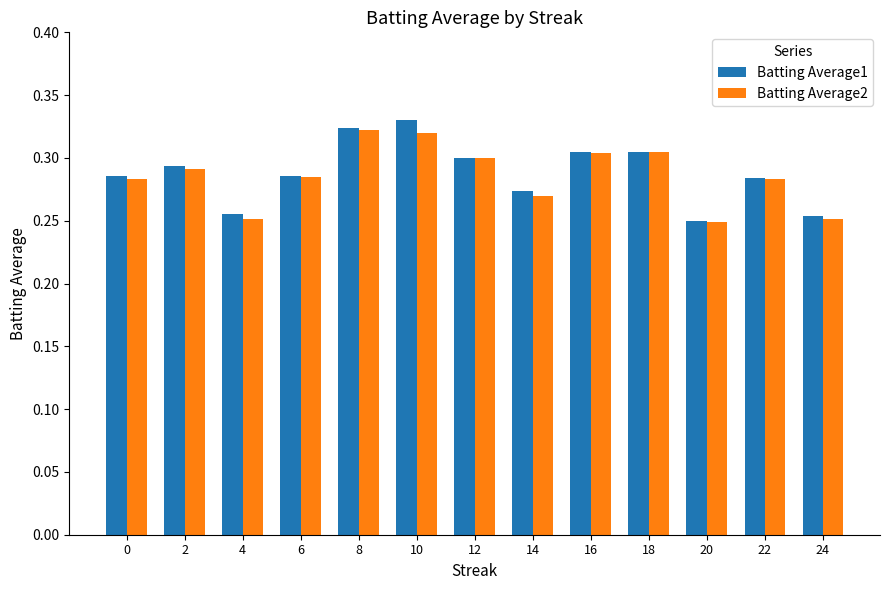

What is the difference between the maximum and second lowest values in the Batting Average1 series?

0.1